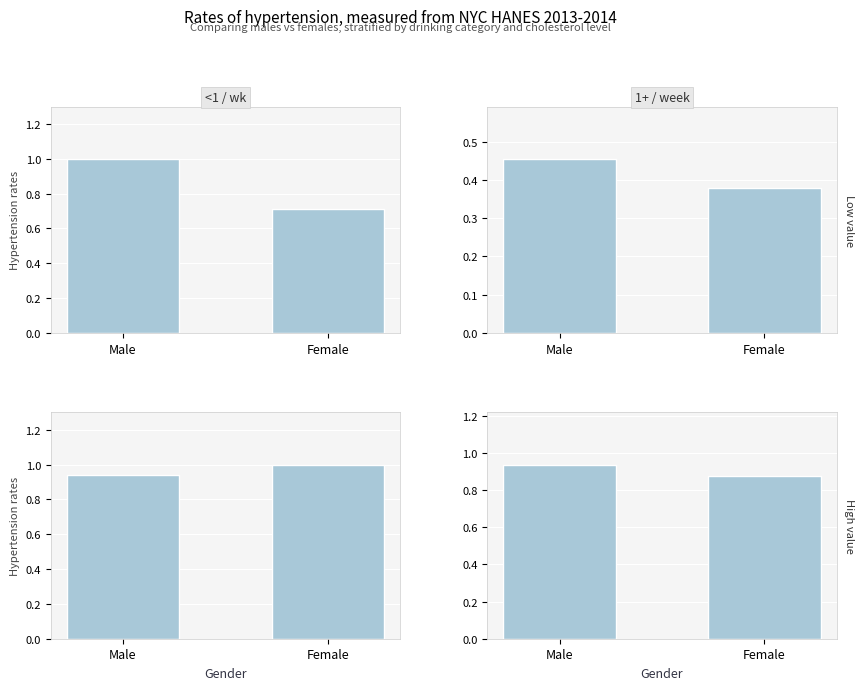

What is the difference between the maximum and minimum values in the <1 / wk series?

0.1